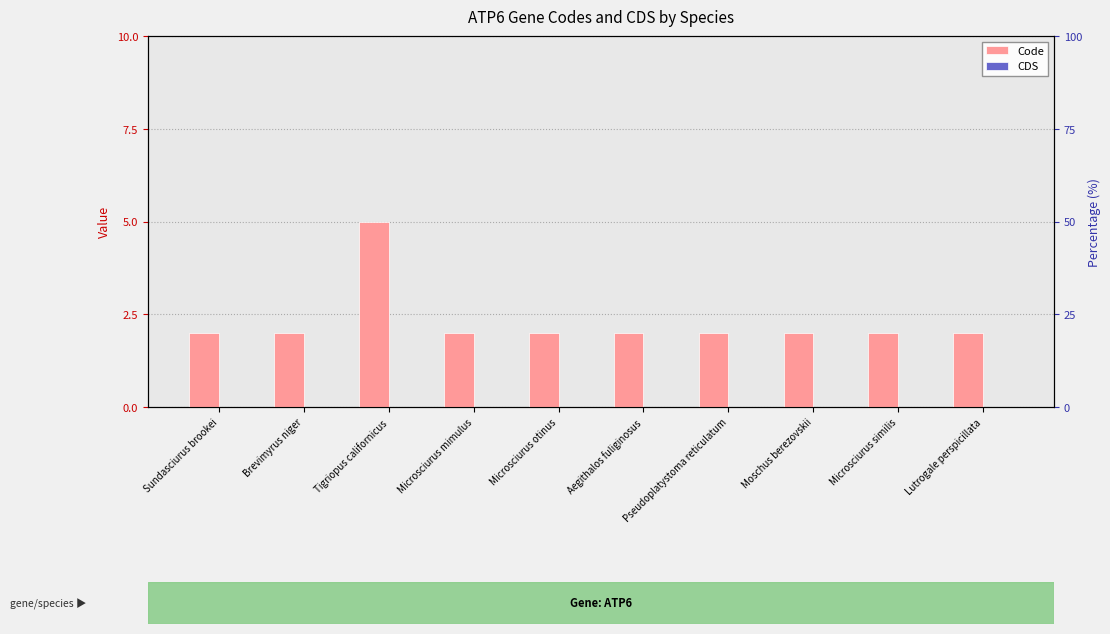

Reading left to right, extract all data points from this chart.

Code: Sundasciurus brookei=2	Brevimyrus niger=2	Tigriopus californicus=5	Microsciurus mimulus=2	Microsciurus otinus=2	Aegithalos fuliginosus=2	Pseudoplatystoma reticulatum=2	Moschus berezovskii=2	Microsciurus similis=2	Lutrogale perspicillata=2
CDS: Sundasciurus brookei=0	Brevimyrus niger=0	Tigriopus californicus=0	Microsciurus mimulus=0	Microsciurus otinus=0	Aegithalos fuliginosus=0	Pseudoplatystoma reticulatum=0	Moschus berezovskii=0	Microsciurus similis=0	Lutrogale perspicillata=0